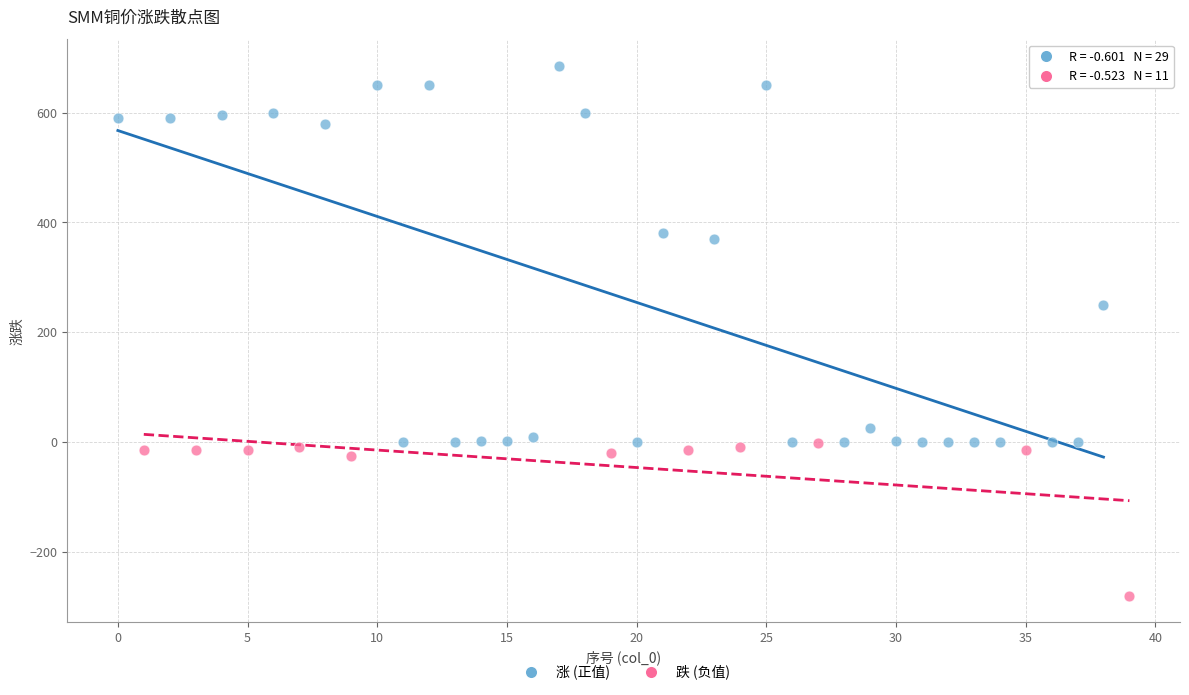

Which series reaches the maximum Y coordinate?

涨 (正值)